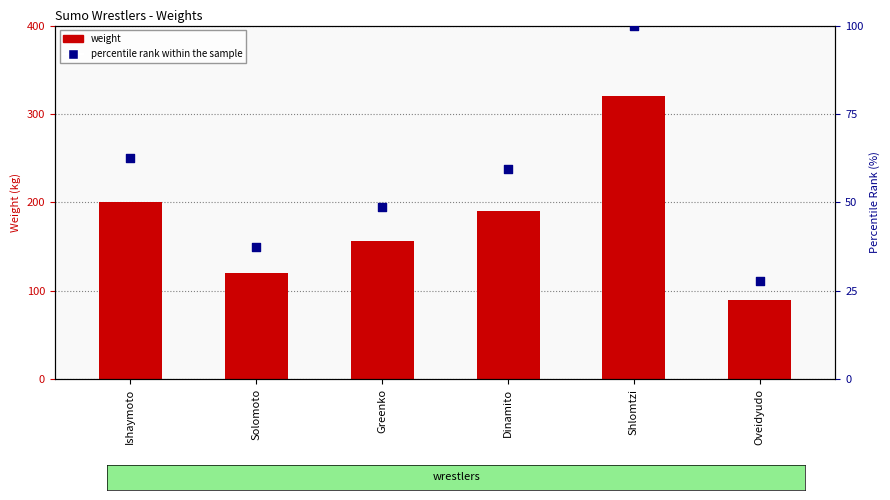

What are all the series names shown in the legend?

weight, percentile rank within the sample